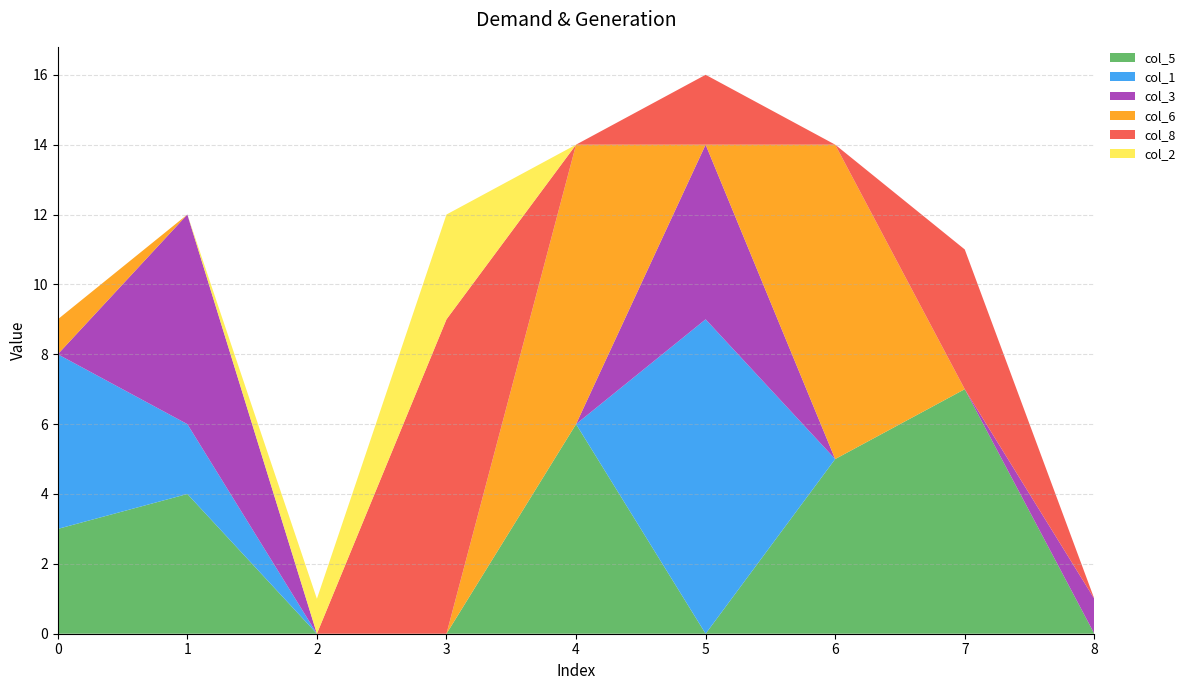

Reading left to right, list all the values displayed in this chart.

col_5: 3	4	0	0	6	0	5	7	0
col_1: 5	2	0	0	0	9	0	0	0
col_3: 0	6	0	0	0	5	0	0	1
col_6: 1	0	0	0	8	0	9	0	0
col_8: 0	0	0	9	0	2	0	4	0
col_2: 0	0	1	3	0	0	0	0	0